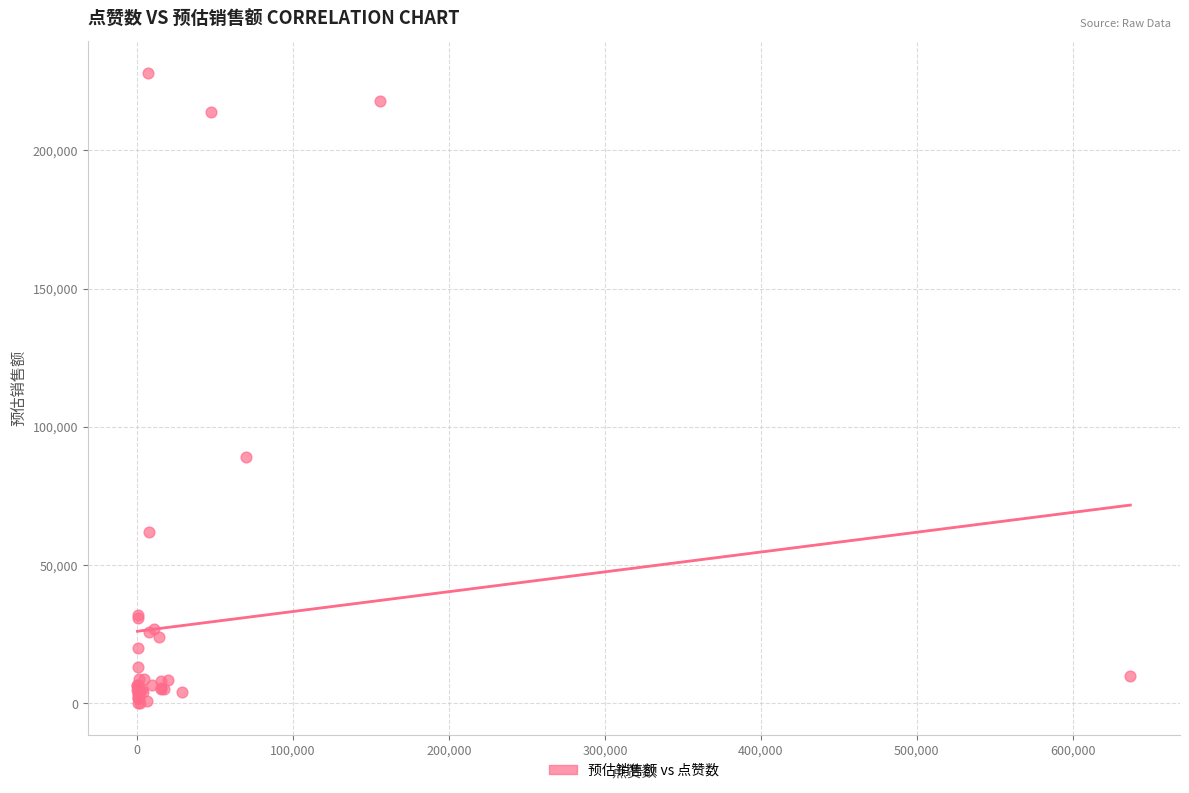

What Y value in the scatter plot is closest to 114075?

89000.0